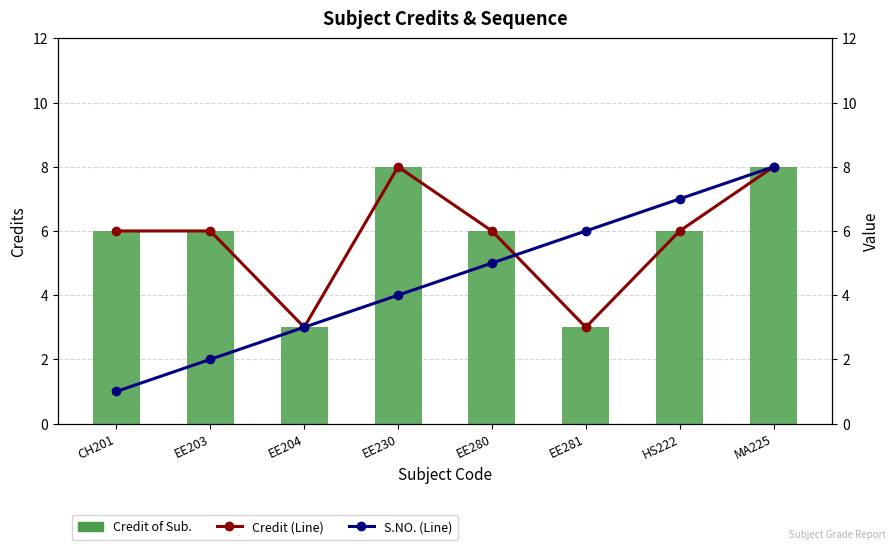

What position from the left is MA225?

8